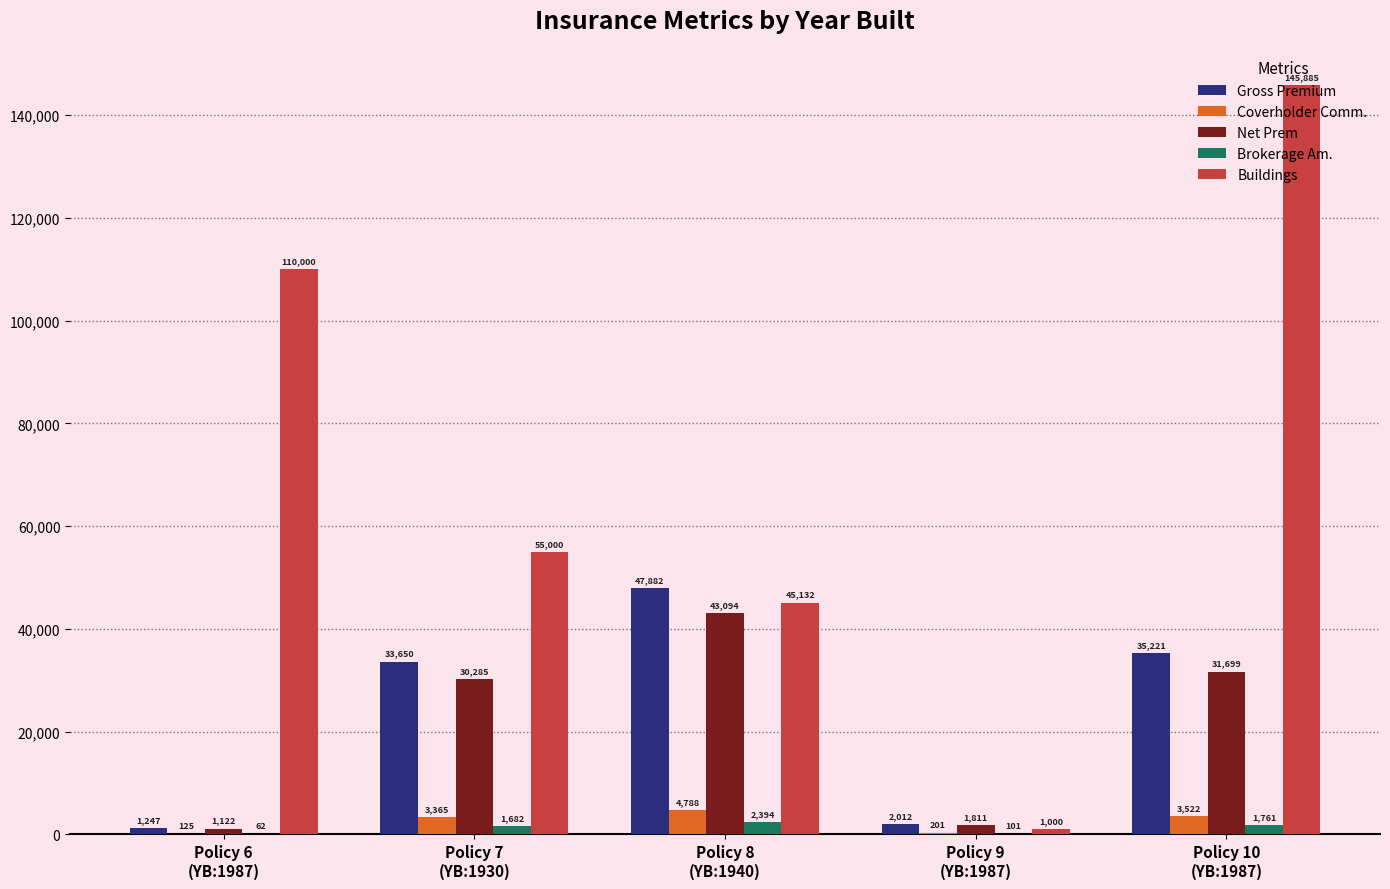

What is the maximum value for Coverholder Comm.?

4788.2